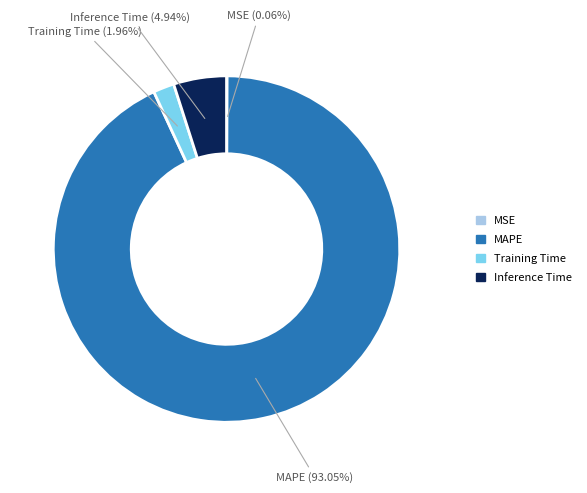

What is the largest slice in the pie chart?

MAPE